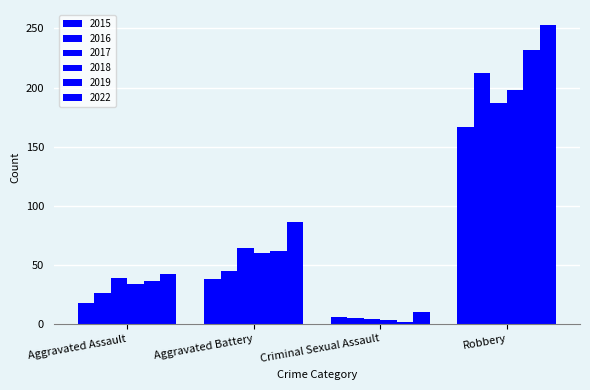

How many values in the 2019 series are below 62?

2